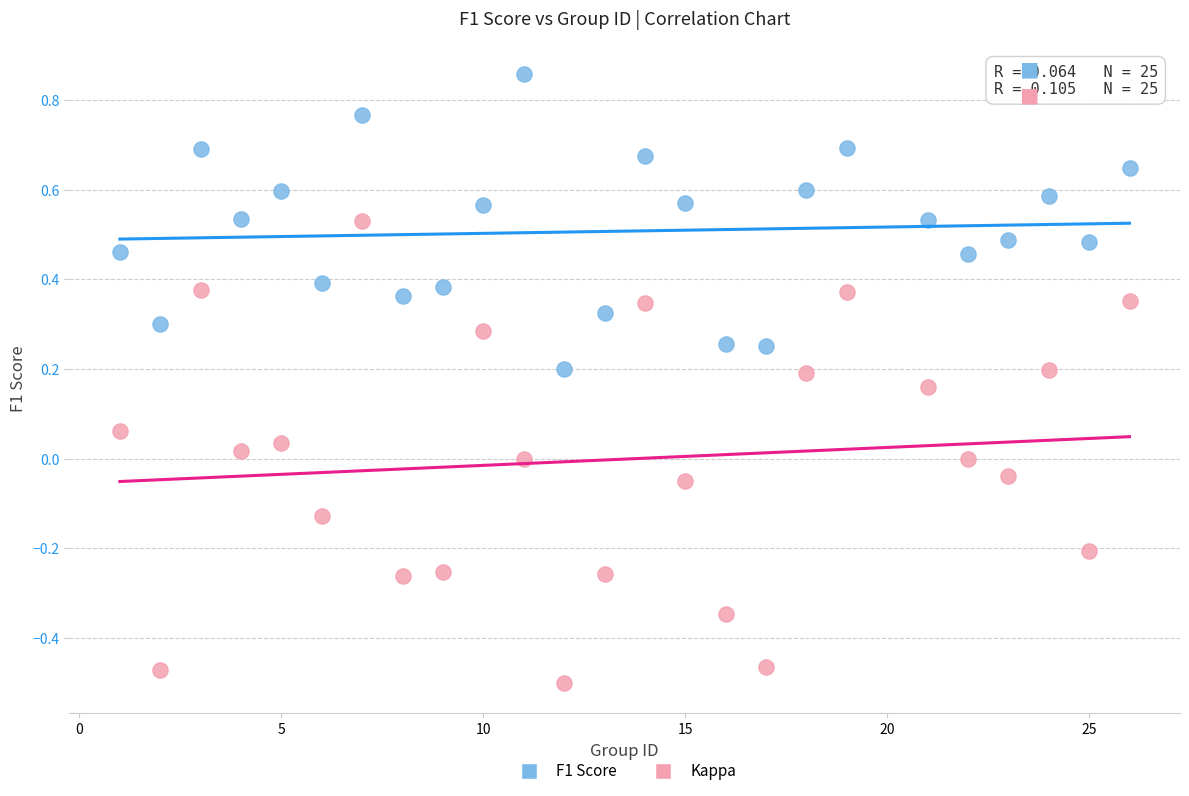

Across all data points, what is the range of Y values (max minus min)?

1.4